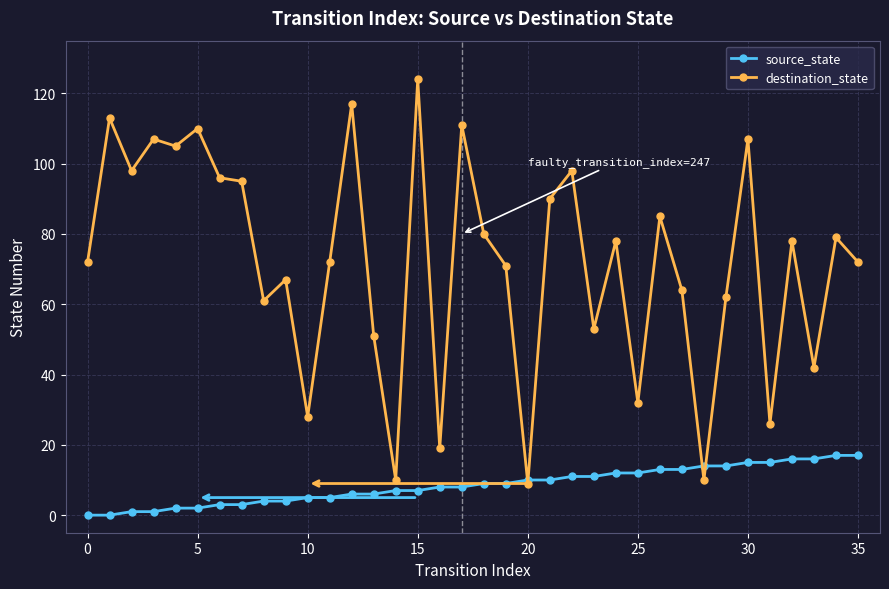

True or false: destination_state has more than 0 interior local peaks.

True